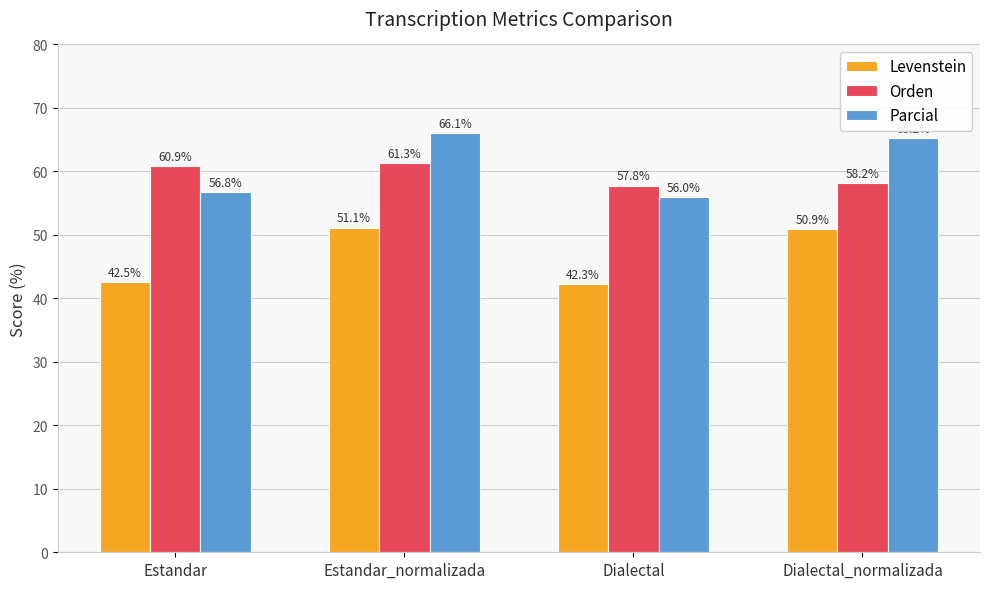

What are all the series names shown in the legend?

Levenstein, Orden, Parcial